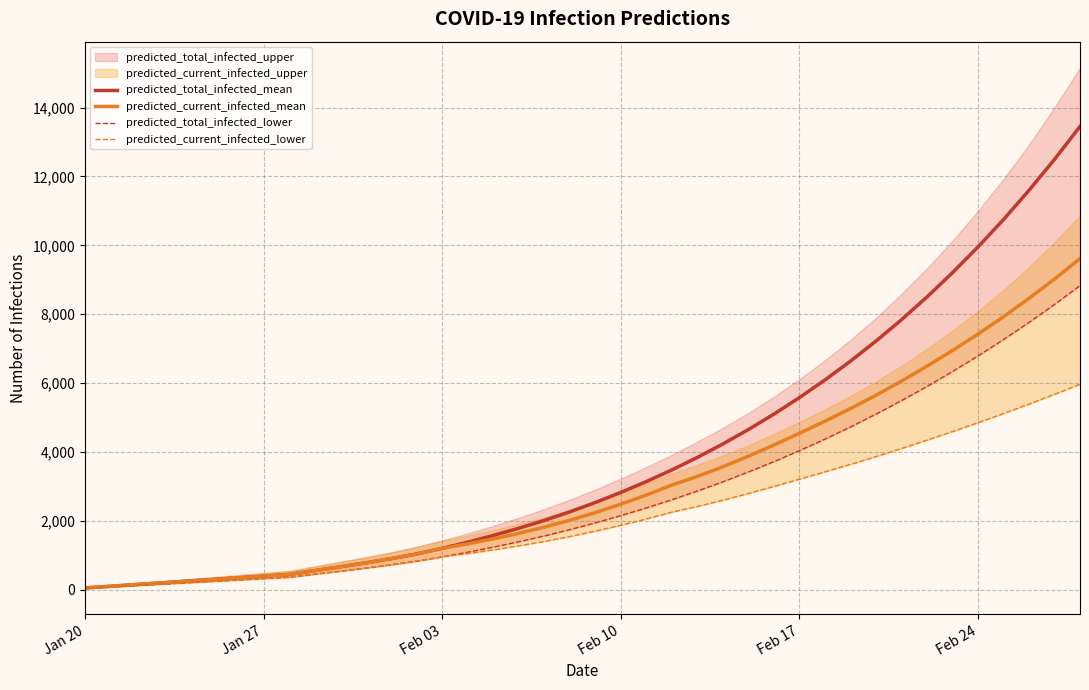

True or false: predicted_current_infected_mean and predicted_current_infected_lower cross at least once.

False